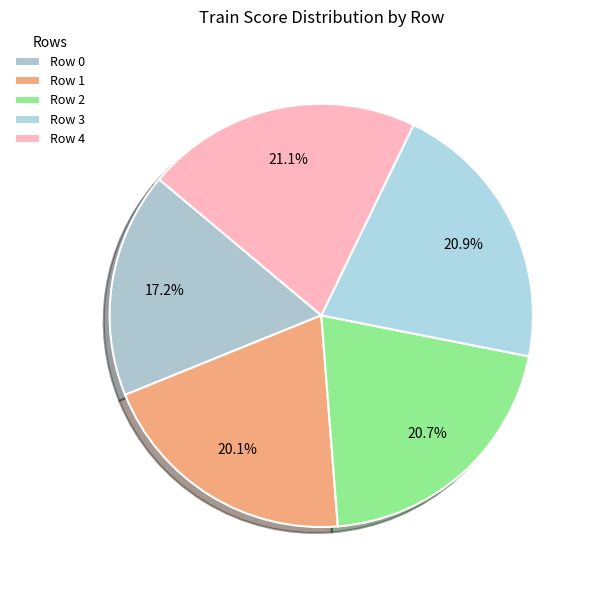

To the nearest percent, what is the difference between the largest and smallest slice percentages?

4%